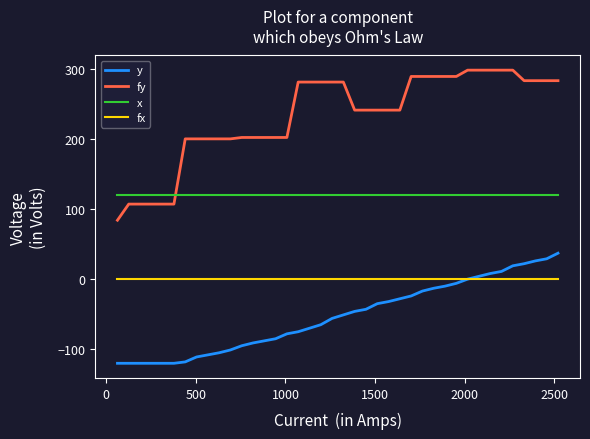

True or false: fx and fy intersect in this chart.

False